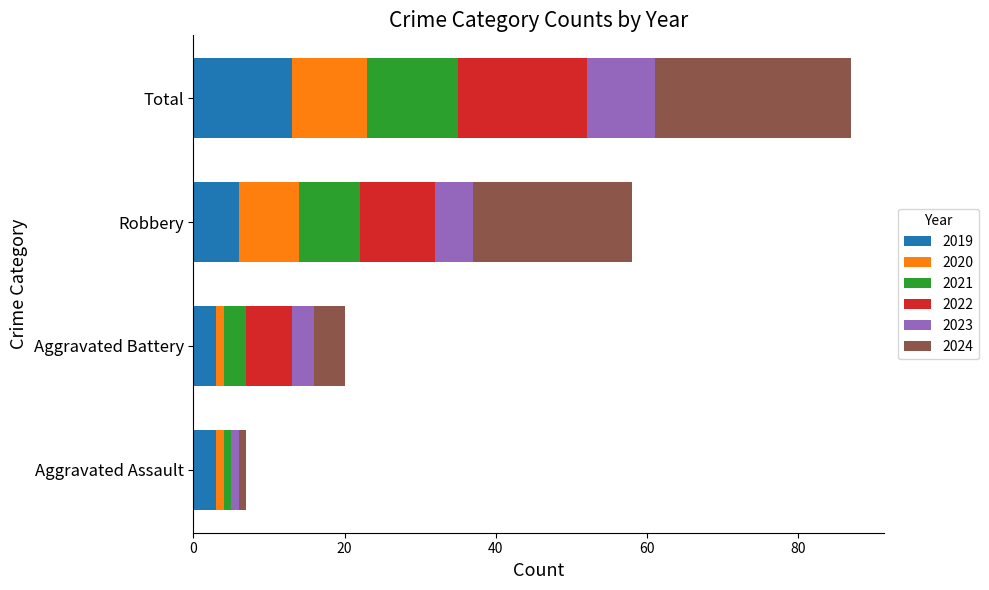

What are all the series names shown in the legend?

2019, 2020, 2021, 2022, 2023, 2024